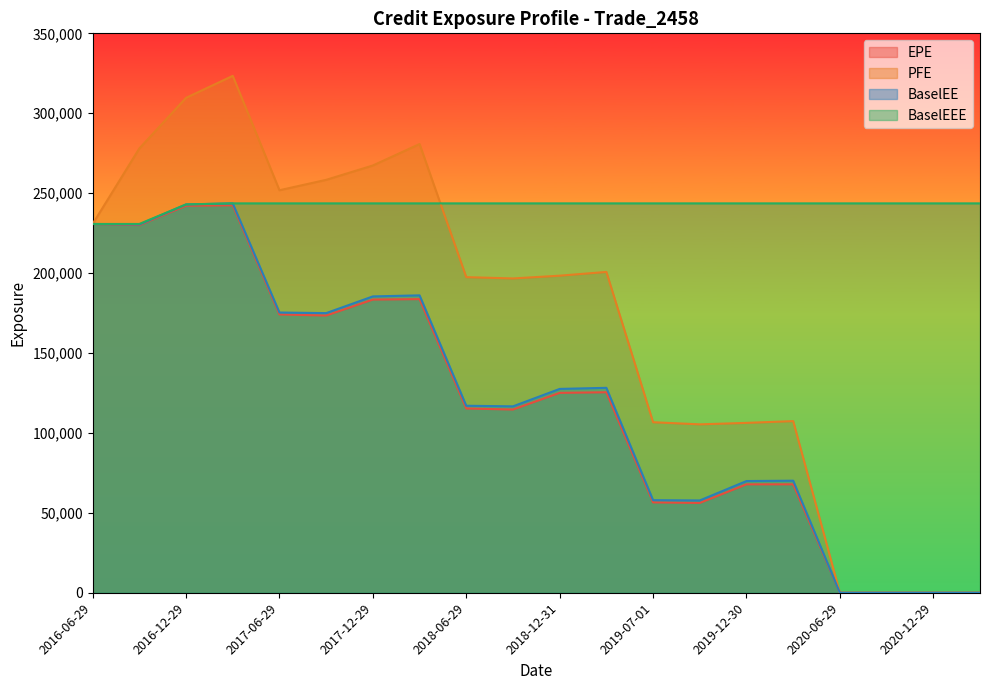

Reading left to right, extract all data points from this chart.

EPE: 2016-06-29=230732.0	2016-09-29=230026.0	2016-12-29=242149.0	2017-03-29=242392.0	2017-06-29=174125.0	2017-09-29=173435.0	2017-12-29=183426.0	2018-03-29=183707.0	2018-06-29=115276.0	2018-10-01=114634.0	2018-12-31=125055.0	2019-03-29=125438.0	2019-07-01=56536.3	2019-09-30=56200.2	2019-12-30=67829.5	2020-03-30=67837.1	2020-06-29=0.0	2020-09-29=0.0	2020-12-29=0.0	2021-03-29=0.0
PFE: 2016-06-29=230732.0	2016-09-29=277995.0	2016-12-29=309647.0	2017-03-29=323397.0	2017-06-29=251827.0	2017-09-29=258341.0	2017-12-29=267325.0	2018-03-29=280745.0	2018-06-29=197457.0	2018-10-01=196638.0	2018-12-31=198368.0	2019-03-29=200715.0	2019-07-01=106687.0	2019-09-30=105359.0	2019-12-30=106278.0	2020-03-30=107389.0	2020-06-29=0.0	2020-09-29=0.0	2020-12-29=0.0	2021-03-29=0.0
BaselEE: 2016-06-29=230732.0	2016-09-29=230411.0	2016-12-29=242955.0	2017-03-29=243615.0	2017-06-29=175321.0	2017-09-29=174955.0	2017-12-29=185408.0	2018-03-29=186065.0	2018-06-29=116996.0	2018-10-01=116626.0	2018-12-31=127527.0	2019-03-29=128209.0	2019-07-01=57925.7	2019-09-30=57745.2	2019-12-30=69892.5	2020-03-30=70099.1	2020-06-29=0.0	2020-09-29=0.0	2020-12-29=0.0	2021-03-29=0.0
BaselEEE: 2016-06-29=230732.0	2016-09-29=230732.0	2016-12-29=242955.0	2017-03-29=243615.0	2017-06-29=243615.0	2017-09-29=243615.0	2017-12-29=243615.0	2018-03-29=243615.0	2018-06-29=243615.0	2018-10-01=243615.0	2018-12-31=243615.0	2019-03-29=243615.0	2019-07-01=243615.0	2019-09-30=243615.0	2019-12-30=243615.0	2020-03-30=243615.0	2020-06-29=243615.0	2020-09-29=243615.0	2020-12-29=243615.0	2021-03-29=243615.0